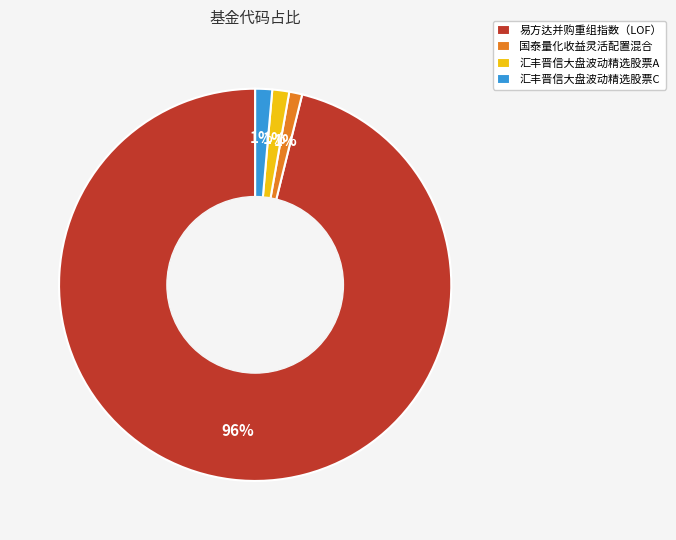

To the nearest percent, what portion does 国泰量化收益灵活配置混合 represent?

1%